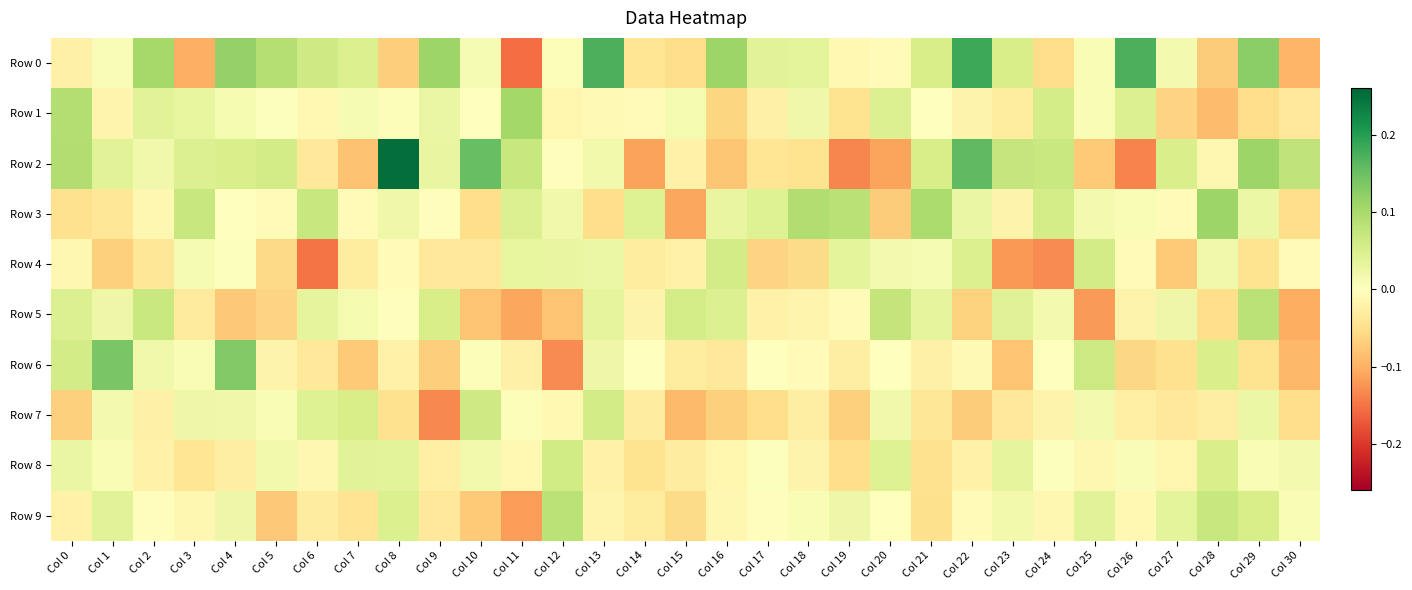

What is the spread (max minus min) of values at Col 7?

0.1